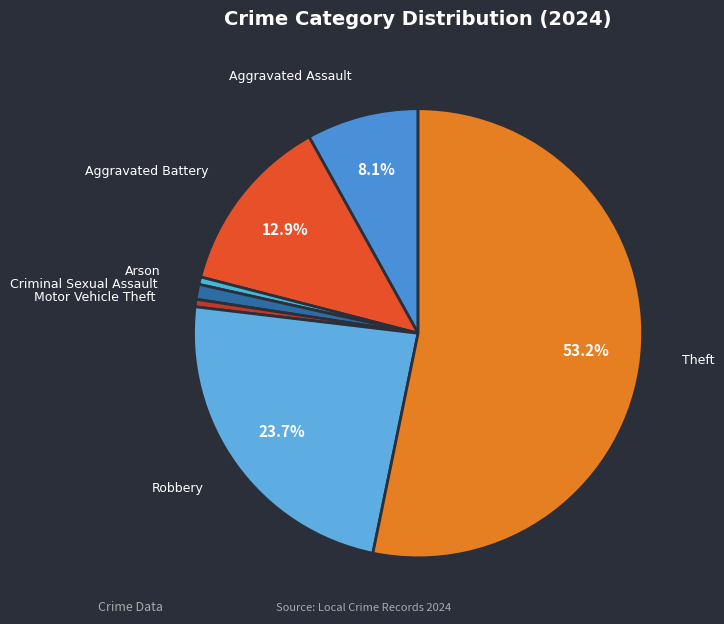

Is the sum of Aggravated Battery and Criminal Sexual Assault greater than half?

No